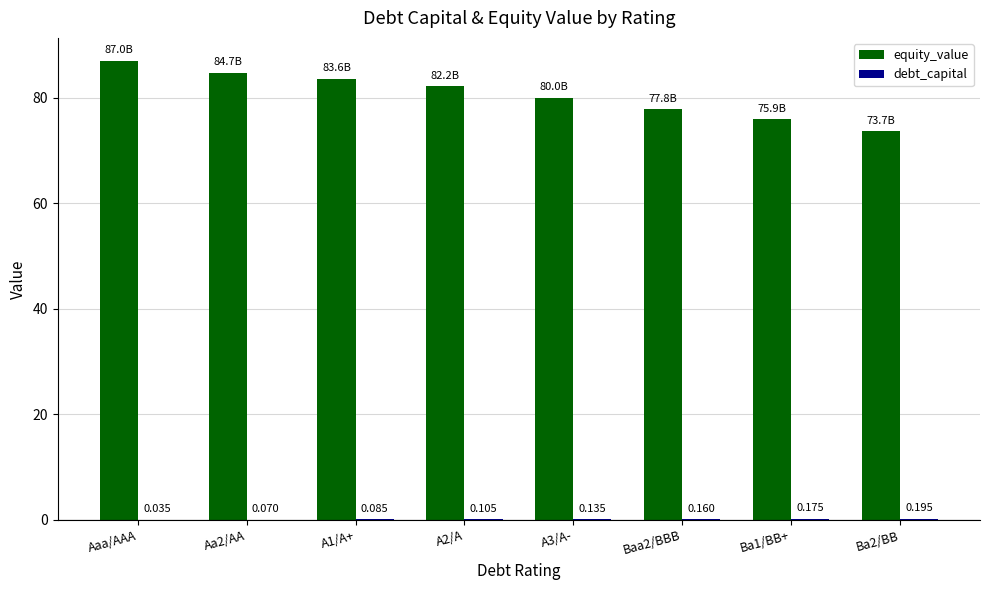

Between Baa2/BBB and Ba2/BB, which series saw the biggest shift?

equity_value